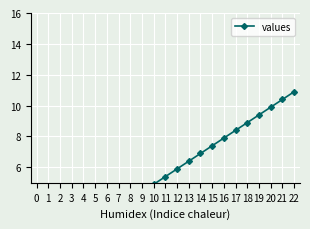

What is the ratio of the value at 9 to the value at 10?

0.9